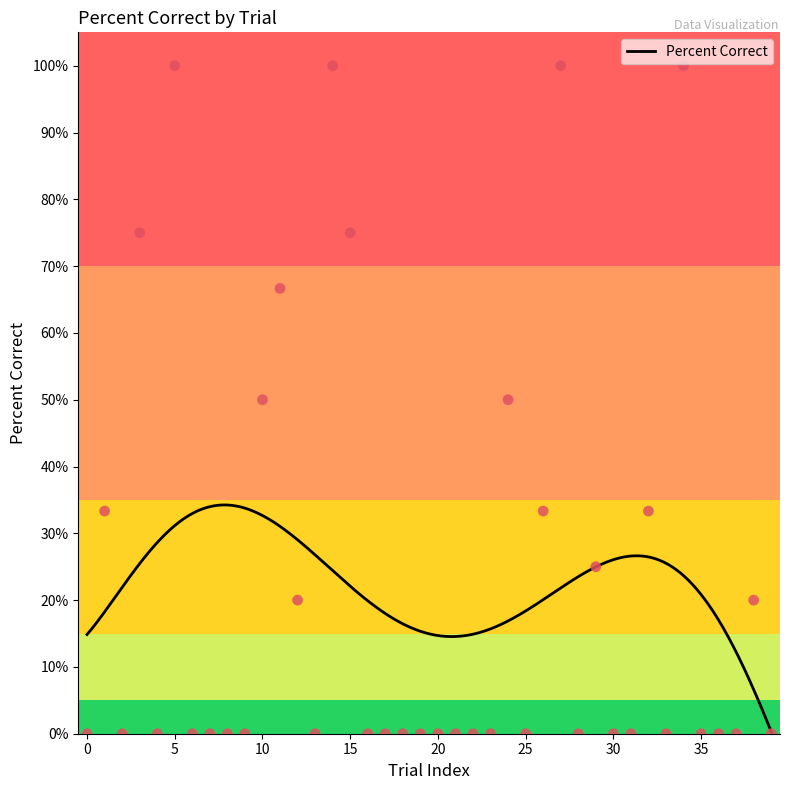

Which has a higher value, 5 or 15?

5